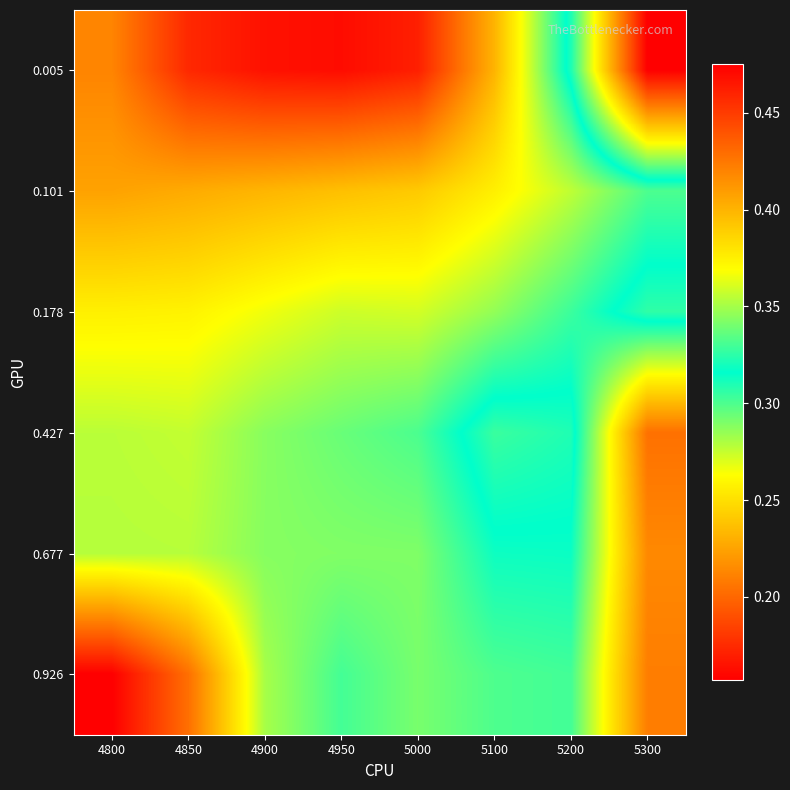

What is the total value across all series at 5200?

1.8